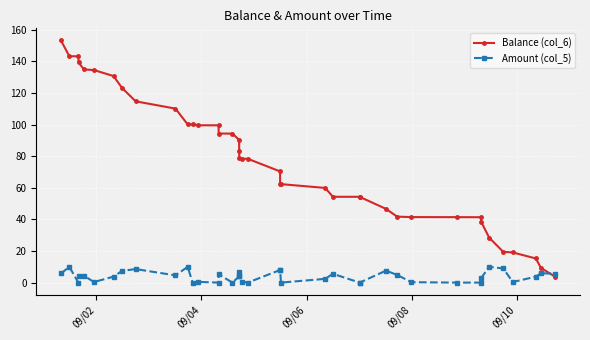

What is the greatest value displayed?

153.3